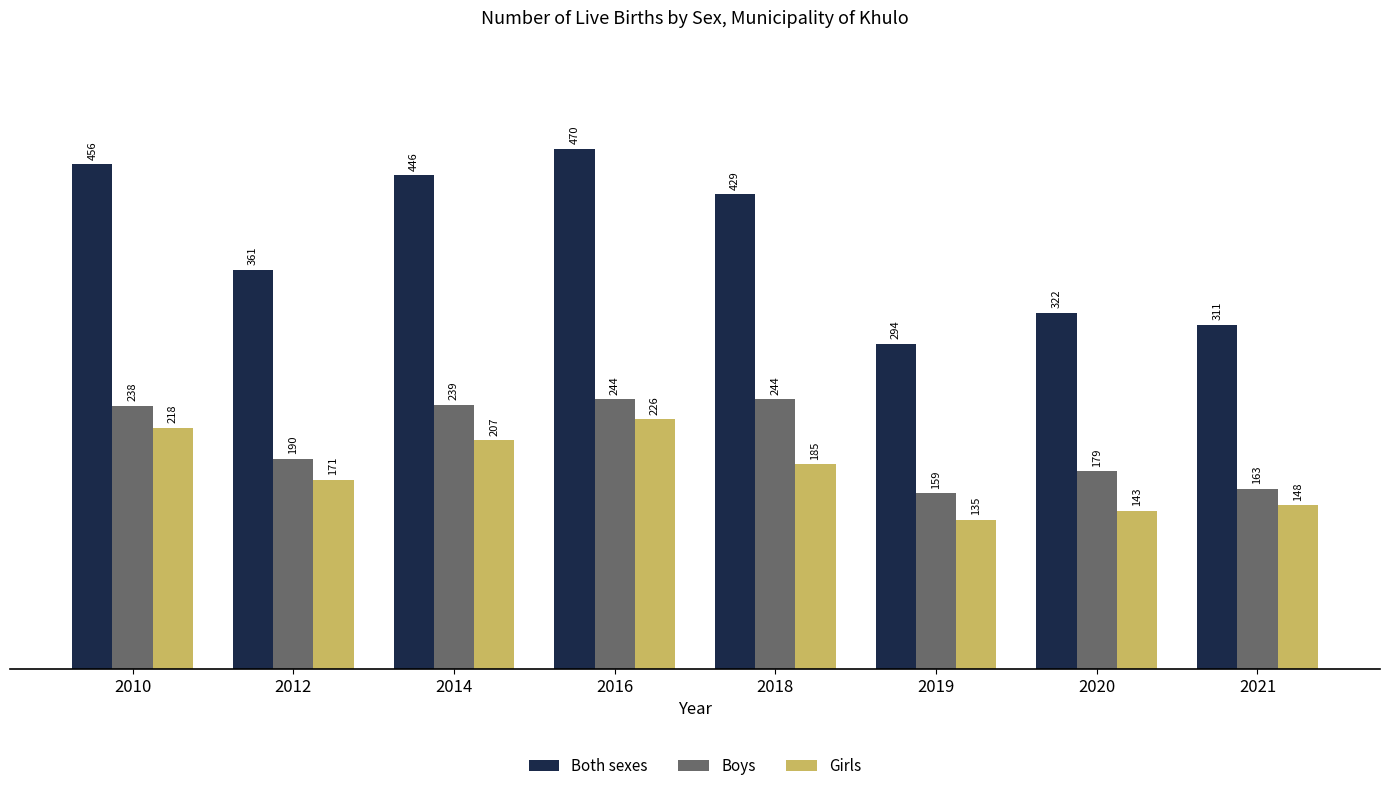

What is the value of the Girls bar at the 4th from the left?

226